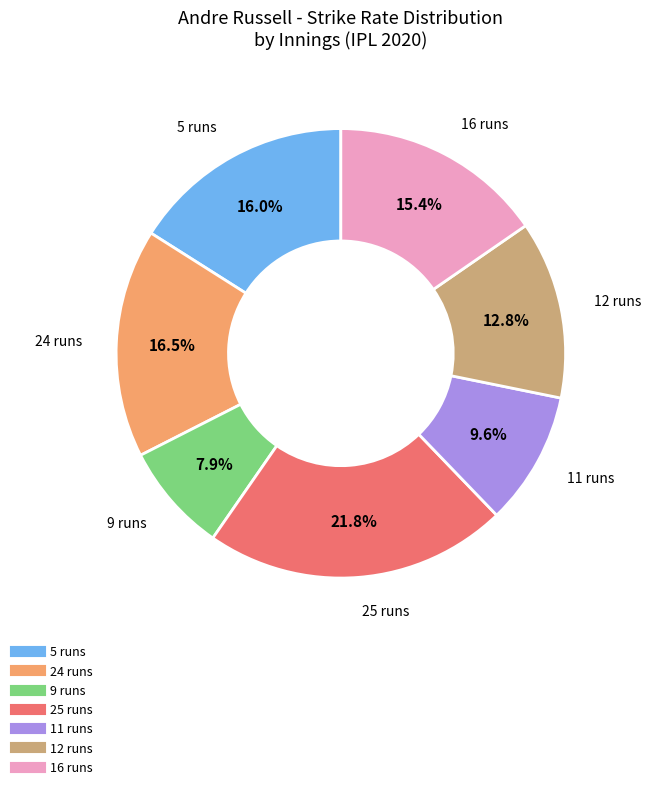

Do 9 runs and 16 runs together represent more than half of the pie?

No